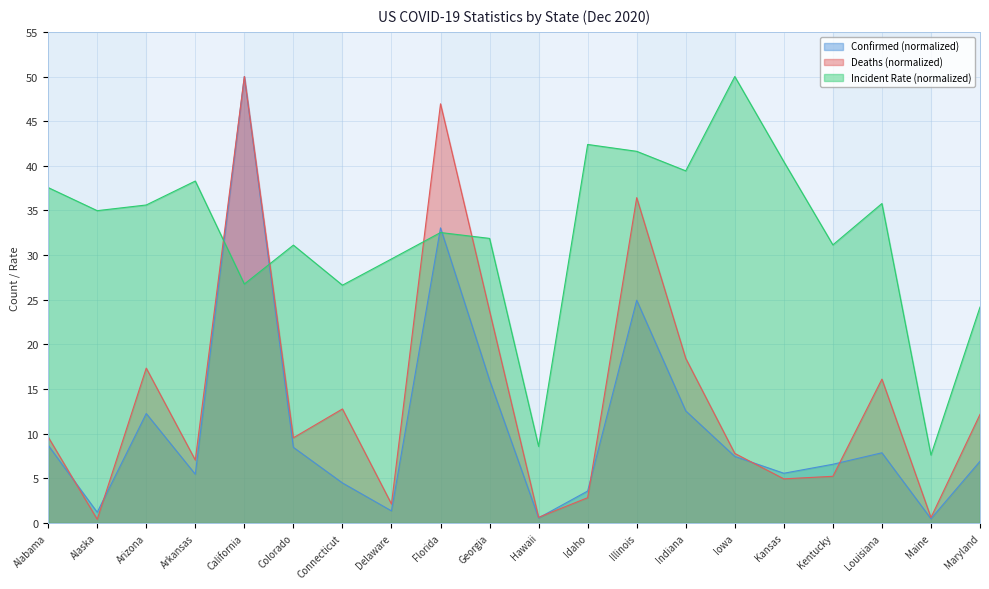

How many values in the Incident_Rate series exceed 34?

10